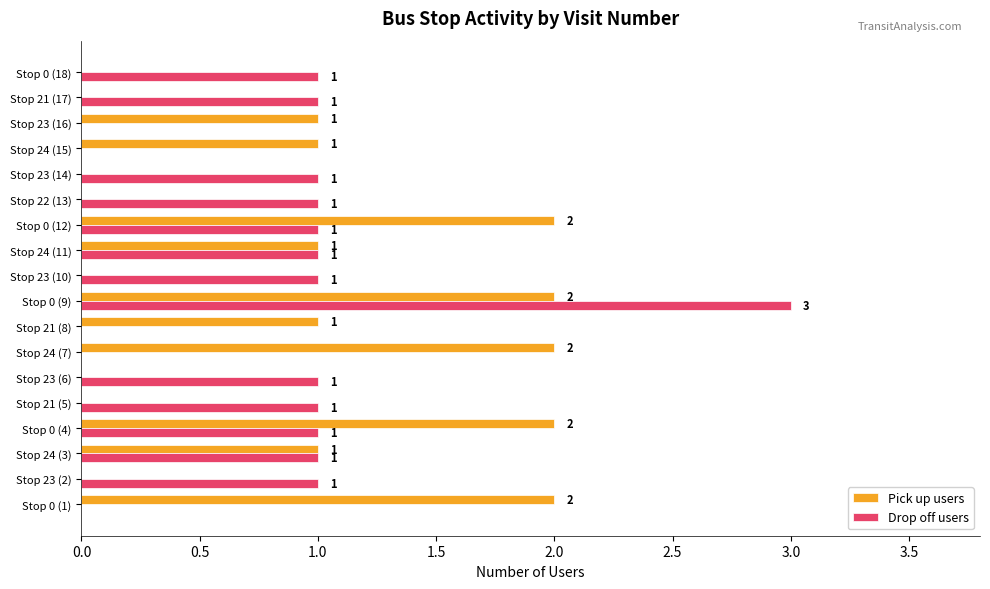

How many categories are shown in the chart?

18